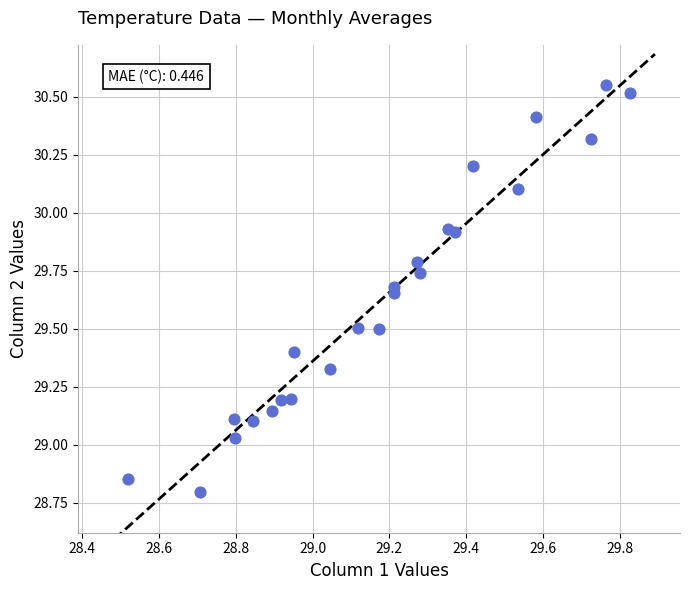

What is the range of X values (max minus min)?

1.3